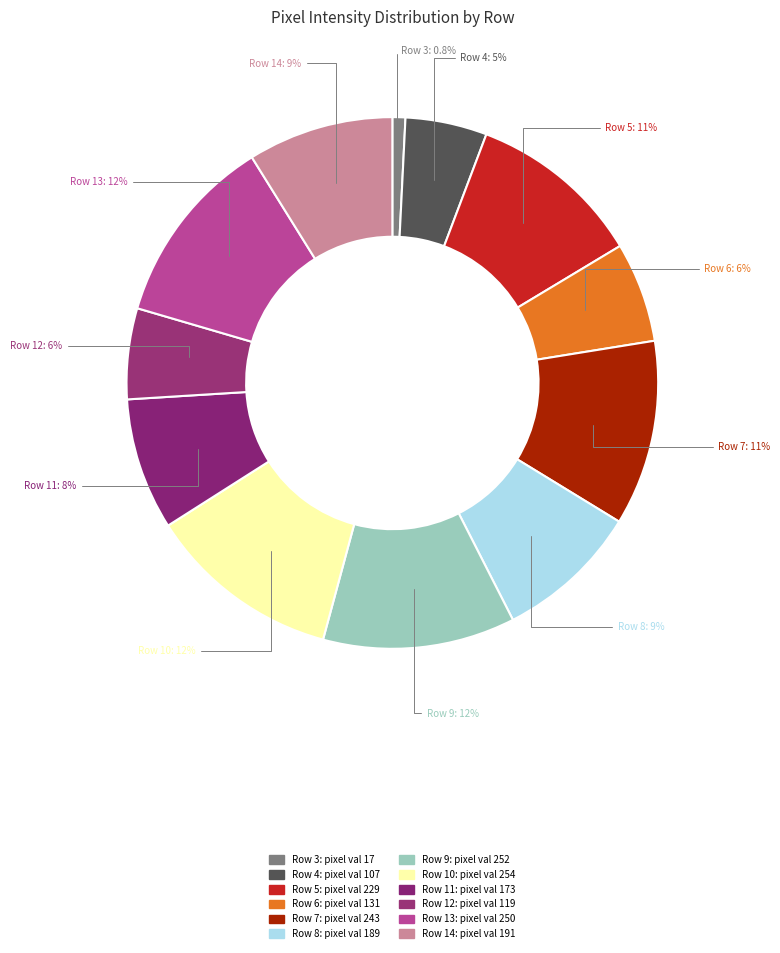

Is the sum of Row 3 and Row 11 greater than half?

No